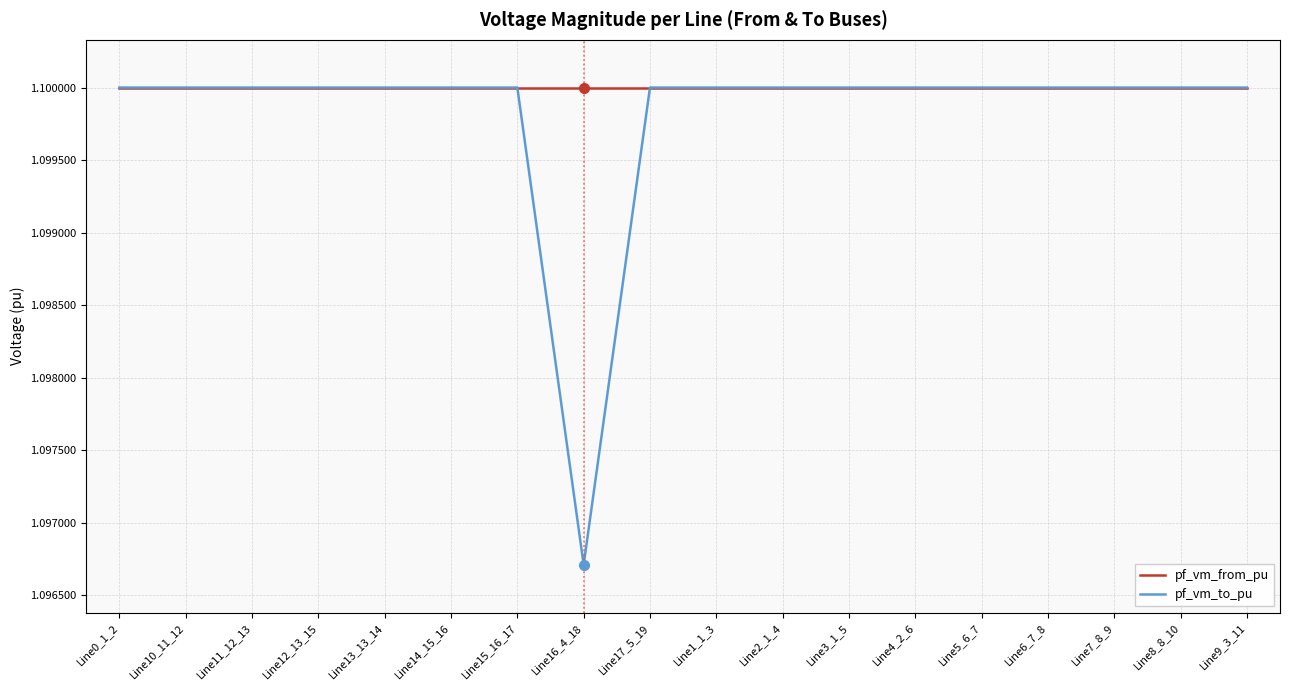

What are all the series names shown in the legend?

pf_vm_from_pu, pf_vm_to_pu